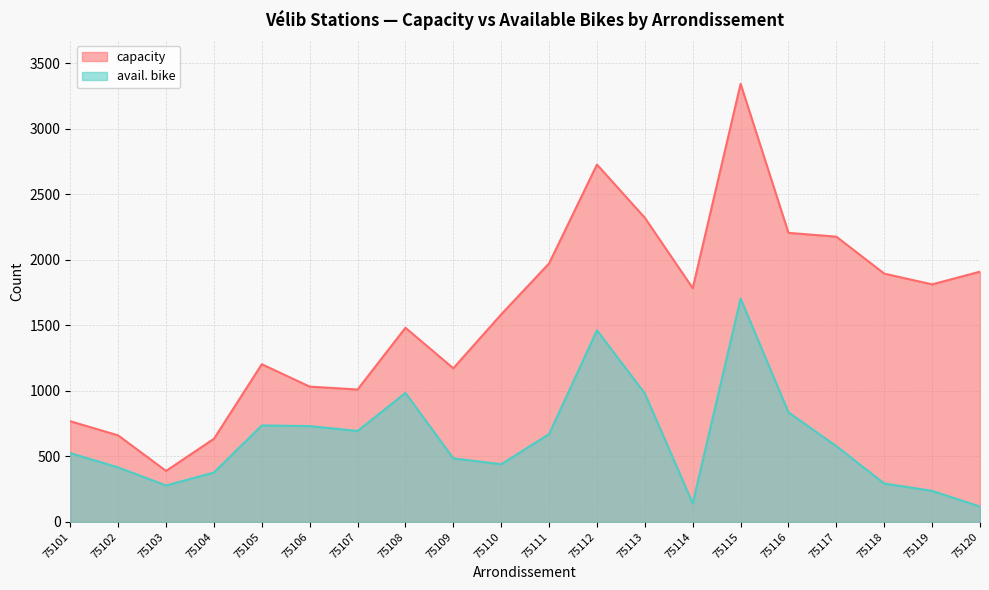

How many categories are shown in the chart?

20